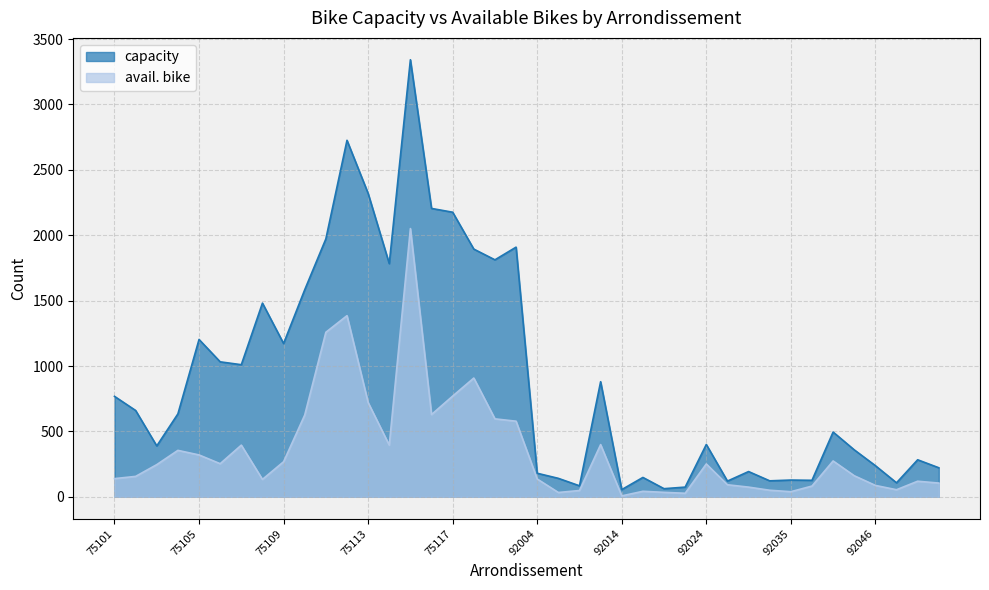

True or false: capacity and avail. bike intersect in this chart.

False